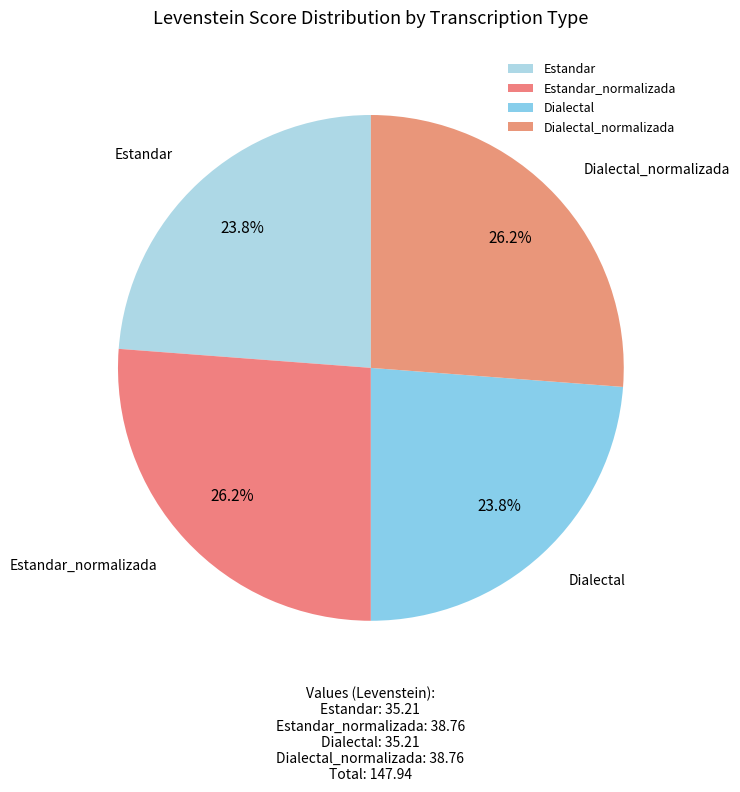

To the nearest percent, what is the difference between the Estandar and Estandar_normalizada slice percentages?

2%